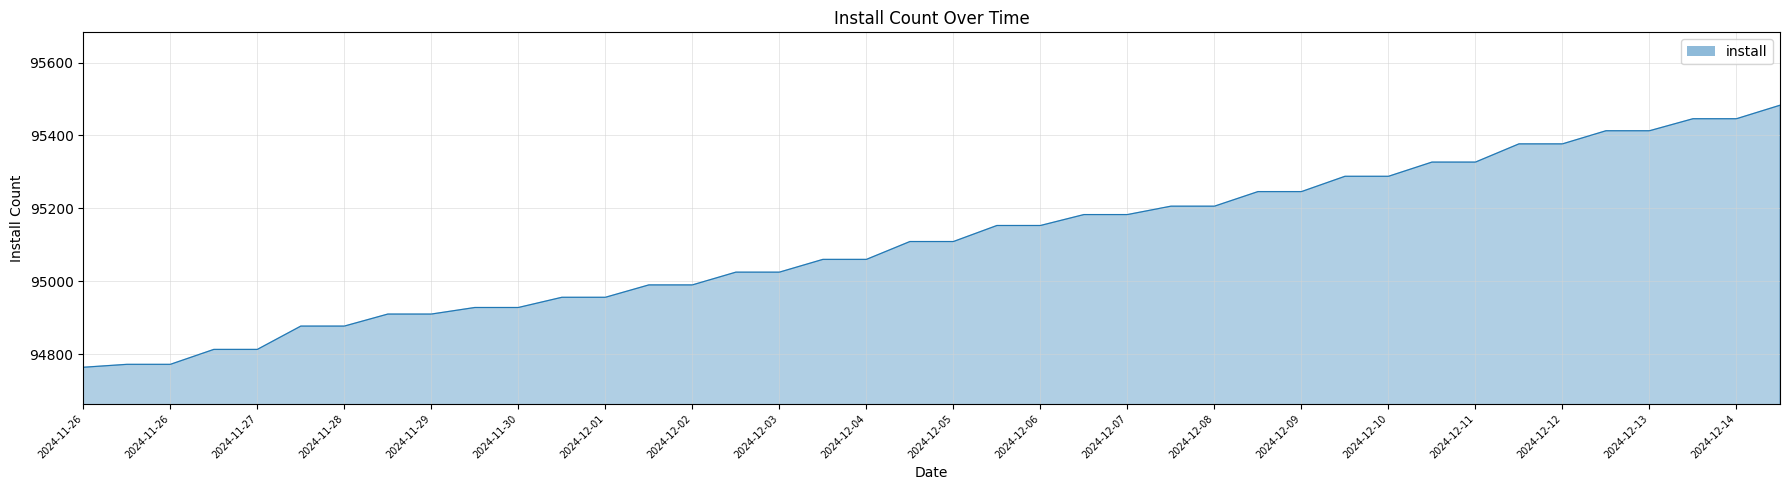

What is the greatest value displayed?

95483